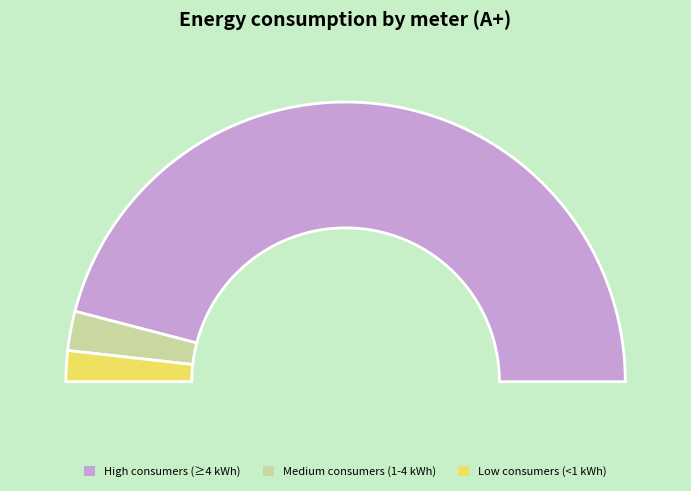

True or false: 1350 accounts for 25% of the total.

False